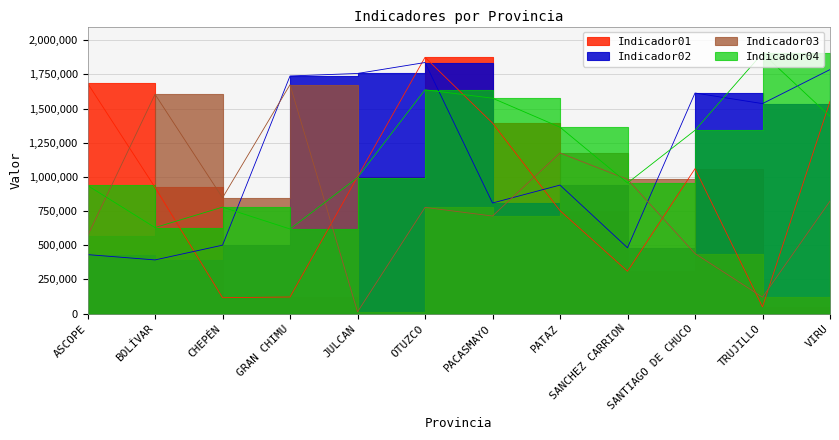

Reading right to left, transcribe all the data shown in this chart.

Indicador01: VIRU=1552608	TRUJILLO=48739	SANTIAGO DE CHUCO=1059887	SANCHEZ CARRION=309392	PATAZ=752615	PACASMAYO=1393770	OTUZCO=1874728	JULCAN=1000644	GRAN CHIMU=120923	CHEPÉN=115750	BOLÍVAR=922973	ASCOPE=1685689
Indicador02: VIRU=1785143	TRUJILLO=1536104	SANTIAGO DE CHUCO=1613575	SANCHEZ CARRION=481056	PATAZ=939899	PACASMAYO=808745	OTUZCO=1836735	JULCAN=1756701	GRAN CHIMU=1738270	CHEPÉN=500054	BOLÍVAR=392175	ASCOPE=431106
Indicador03: VIRU=822431	TRUJILLO=119412	SANTIAGO DE CHUCO=438795	SANCHEZ CARRION=981683	PATAZ=1175028	PACASMAYO=713360	OTUZCO=776440	JULCAN=12011	GRAN CHIMU=1674446	CHEPÉN=846990	BOLÍVAR=1604291	ASCOPE=567589
Indicador04: VIRU=1442997	TRUJILLO=1904331	SANTIAGO DE CHUCO=1340893	SANCHEZ CARRION=955155	PATAZ=1363380	PACASMAYO=1575758	OTUZCO=1636995	JULCAN=994700	GRAN CHIMU=618559	CHEPÉN=778549	BOLÍVAR=628948	ASCOPE=937003